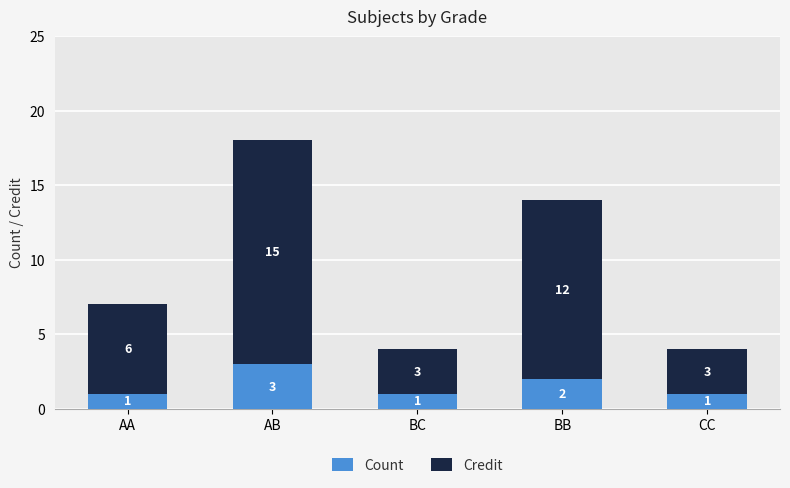

Where is Count nearest to the value 2?

BB